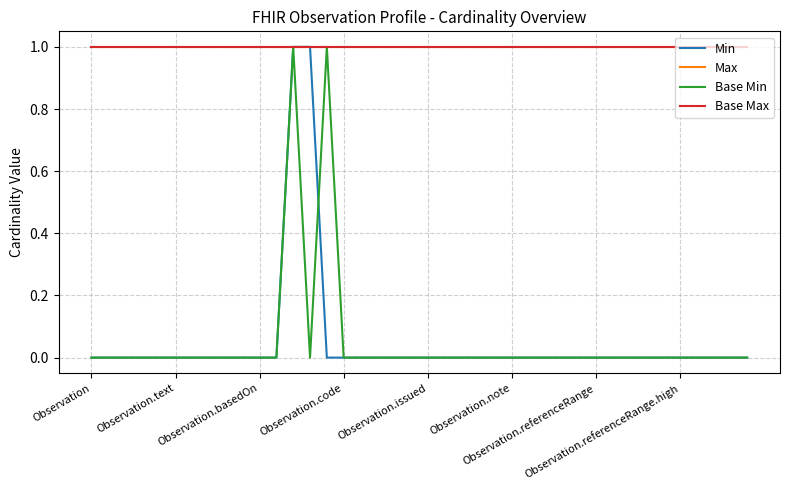

Rank the categories by Base Max value from lowest to highest.

Observation, Observation.text, Observation.basedOn, Observation.code, Observation.issued, Observation.note, Observation.referenceRange, Observation.referenceRange.high, 8, 9, 10, 11, 12, 13, 14, 15, 16, 17, 18, 19, 20, 21, 22, 23, 24, 25, 26, 27, 28, 29, 30, 31, 32, 33, 34, 35, 36, 37, 38, 39